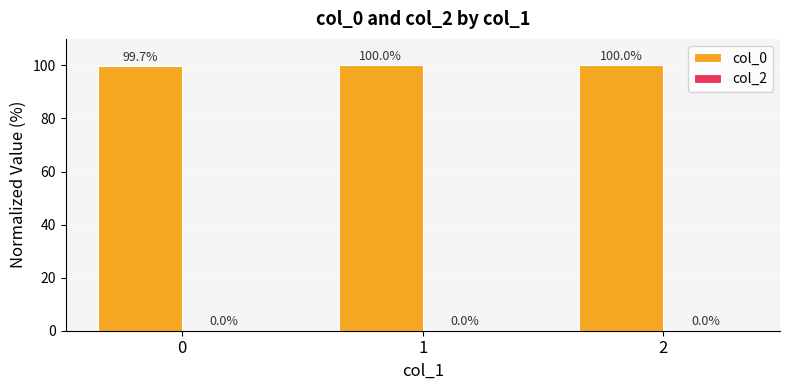

What is the value of the 1st bar from the left?

99.7